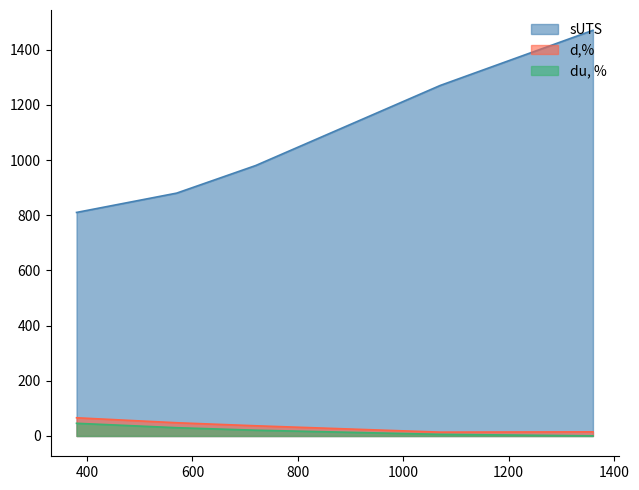

True or false: du, % has more than 0 points higher than both neighbors.

False